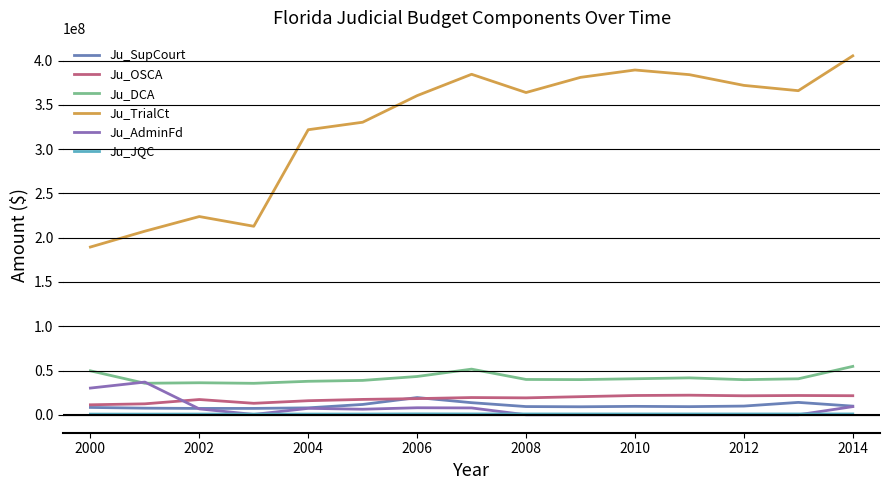

Is this an area chart (filled region under the line)?

No